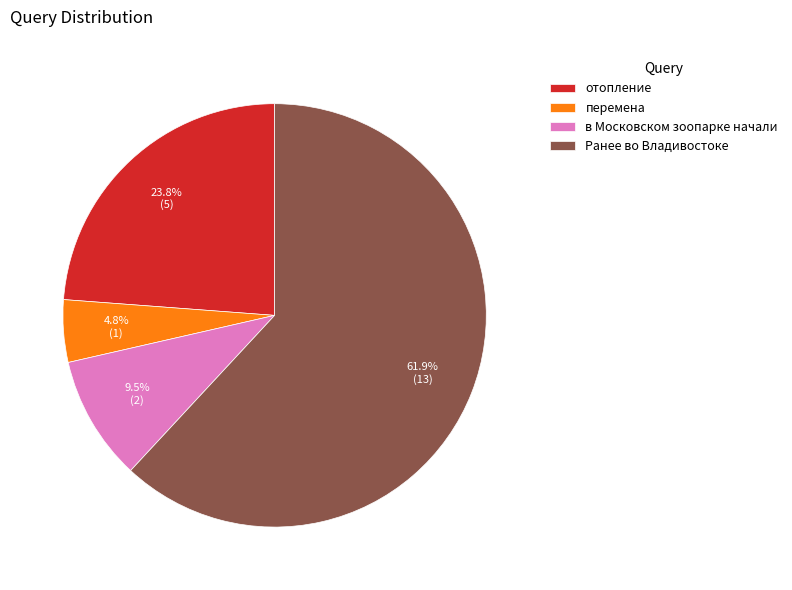

Which category has the smallest portion of the pie?

перемена